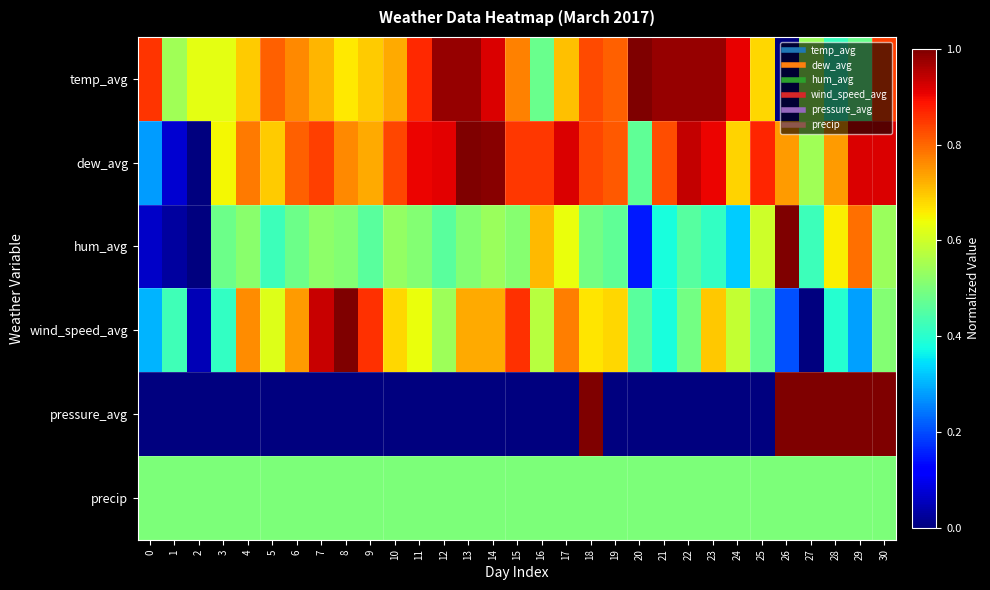

How many series are shown in this chart?

6